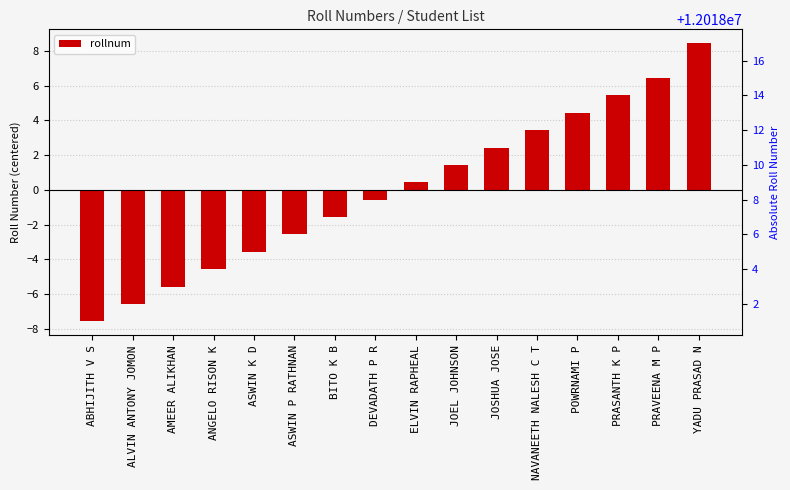

Approximately how many times larger is the value at YADU PRASAD N compared to JOSHUA JOSE?

3.5